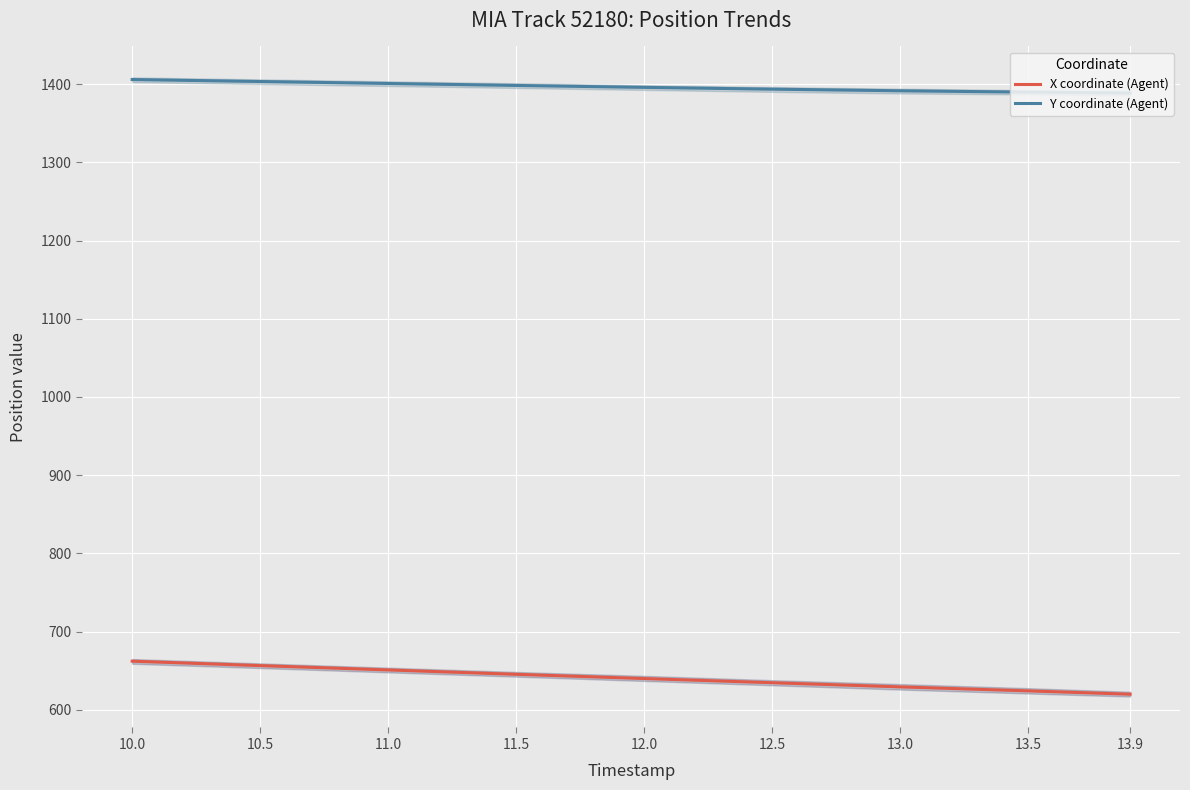

The value of X coordinate (Agent) at 11.0 is 651.1. True or false?

True